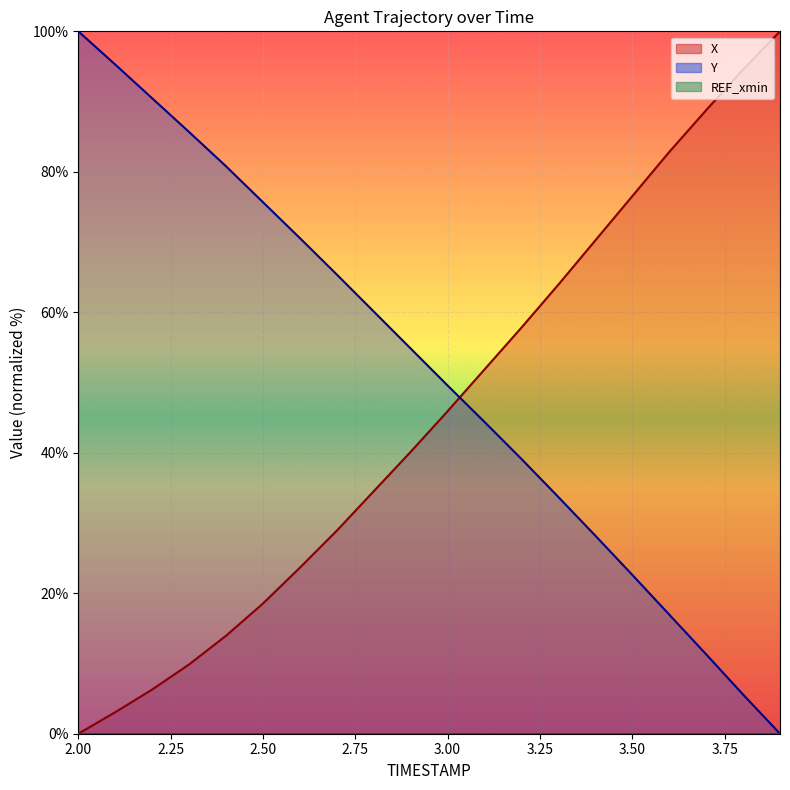

What is the label of the 10th point from the right?

3.0